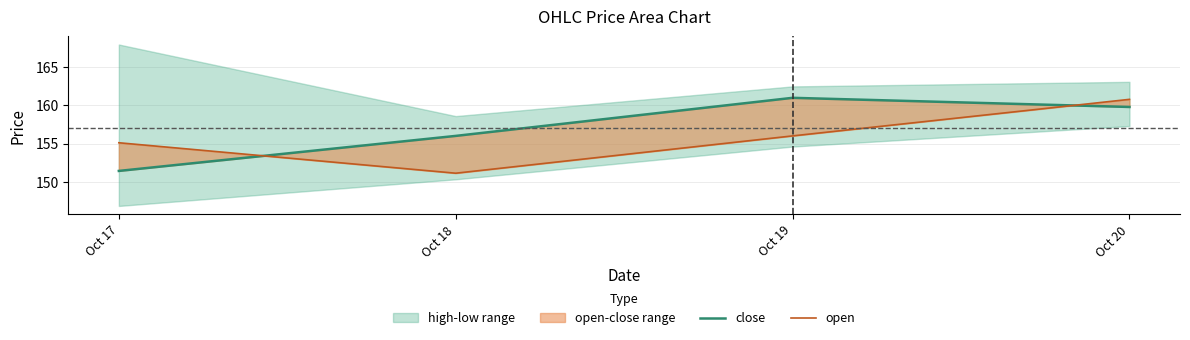

What is the minimum value shown in the chart?

151.1